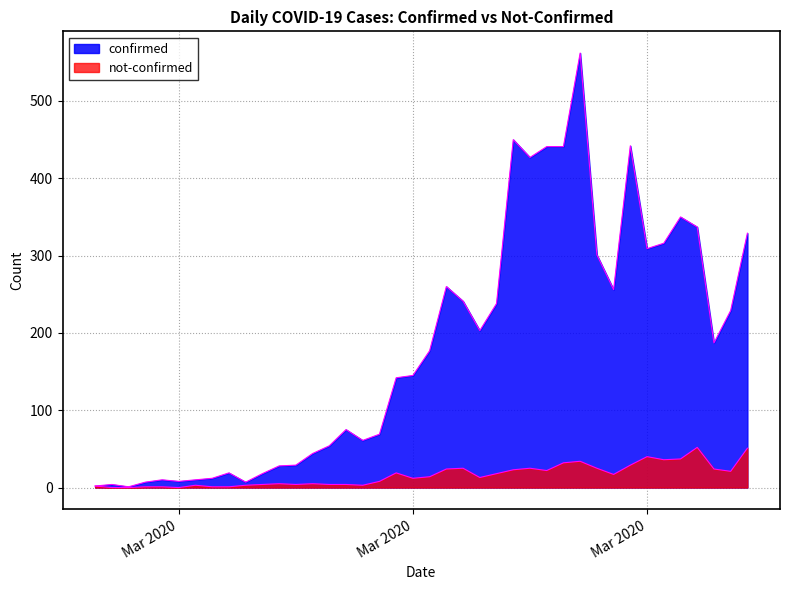

Read the confirmed value at 2020-03-07, to the nearest 10.

10